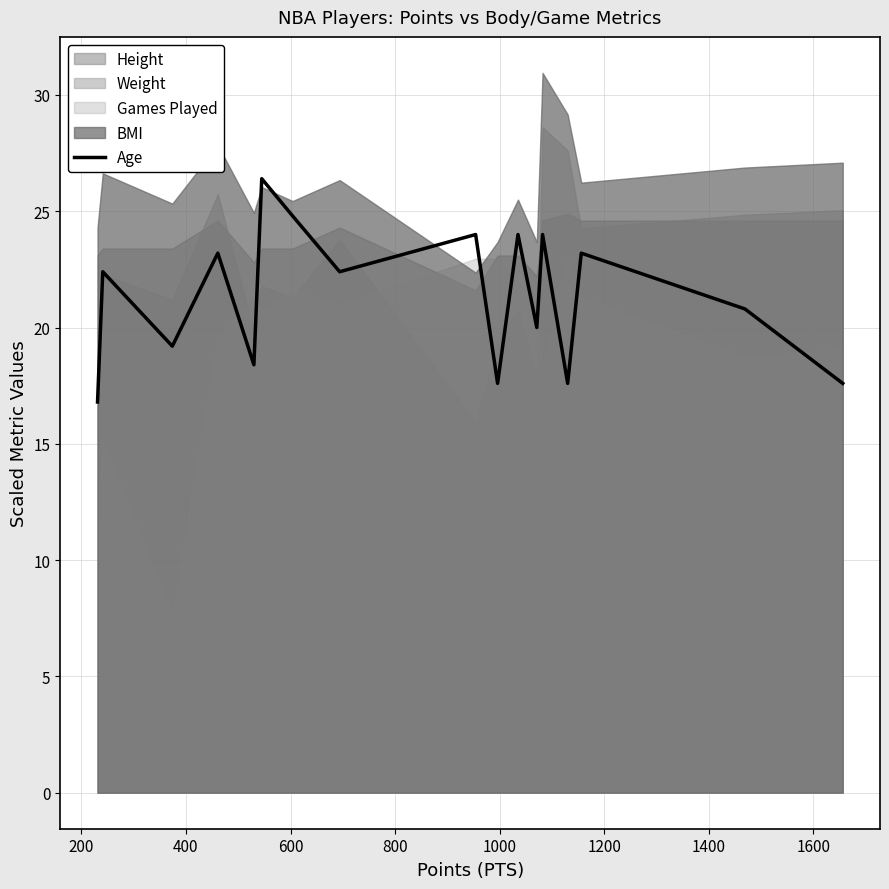

What is the sum of all values?

362.4